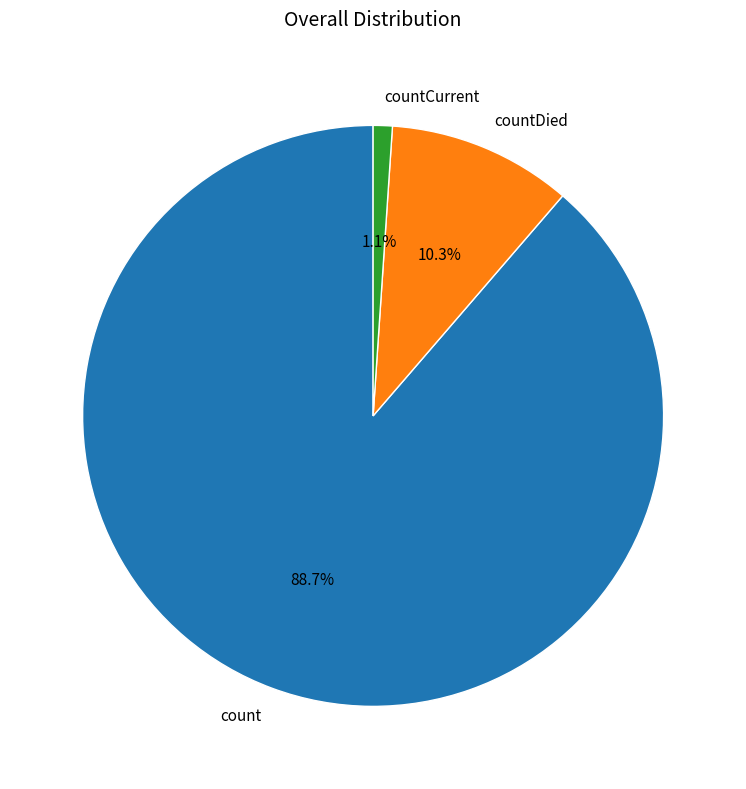

Do count and countDied together represent more than half of the pie?

Yes